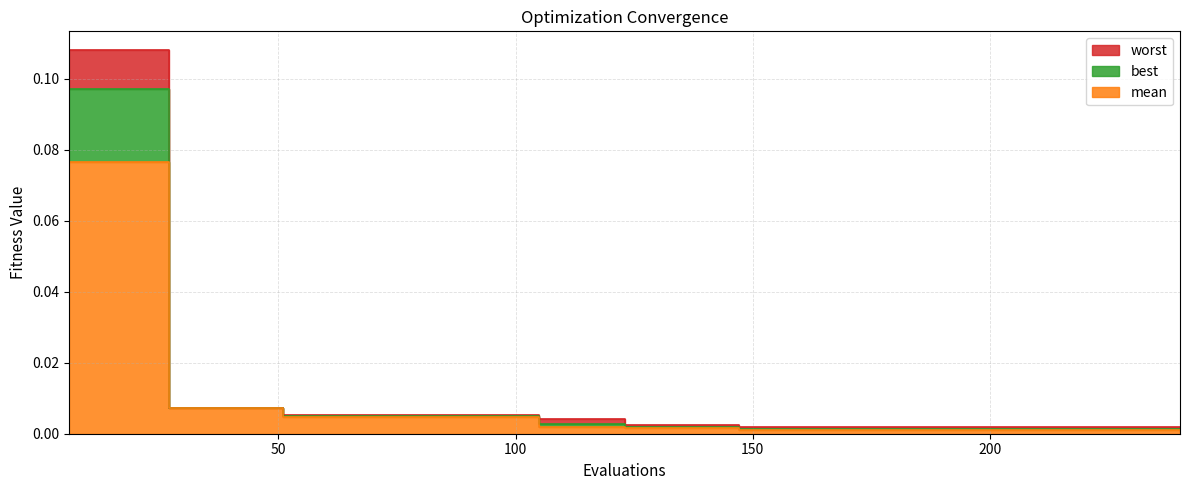

True or false: worst has more than 0 points higher than both neighbors.

False